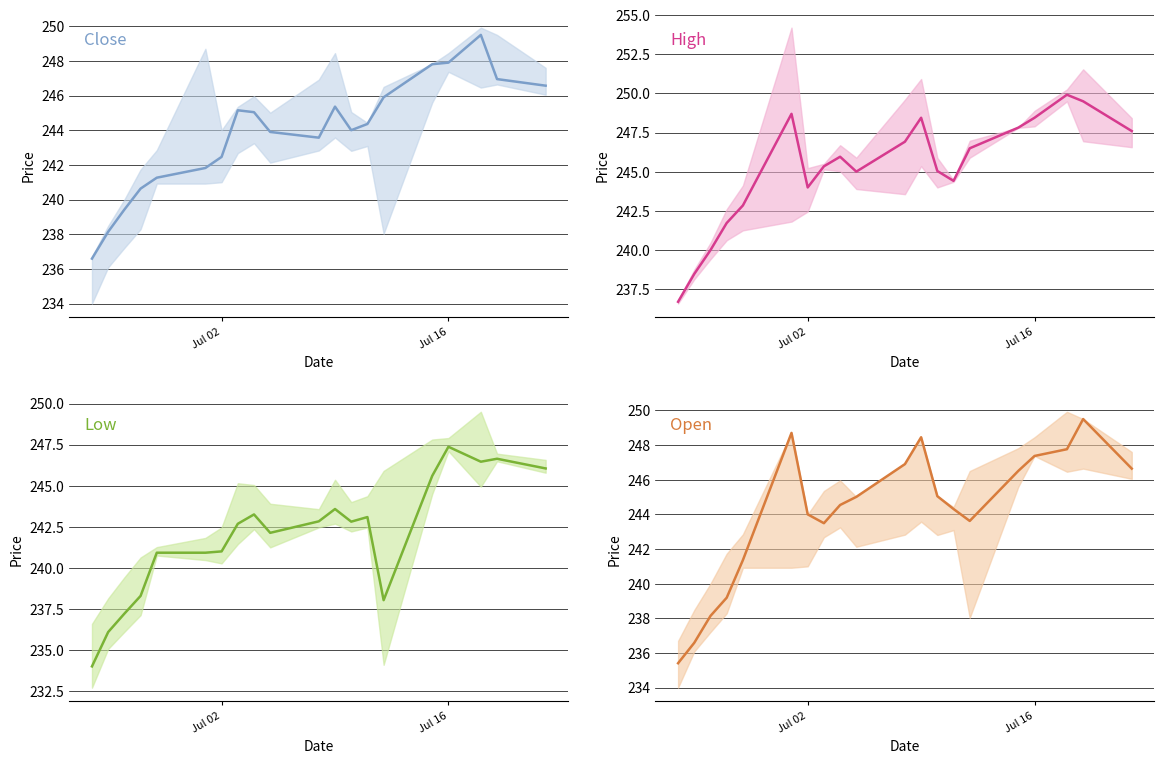

True or false: High has a value of 151.6 at 11.

False